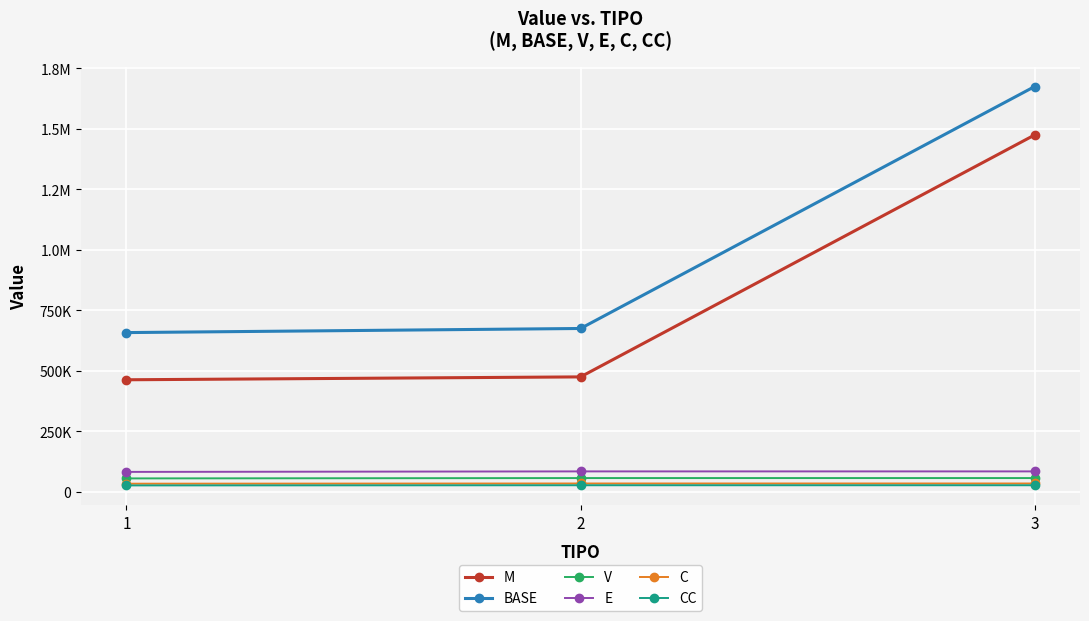

The value of C at 2 is 33743.9. True or false?

True